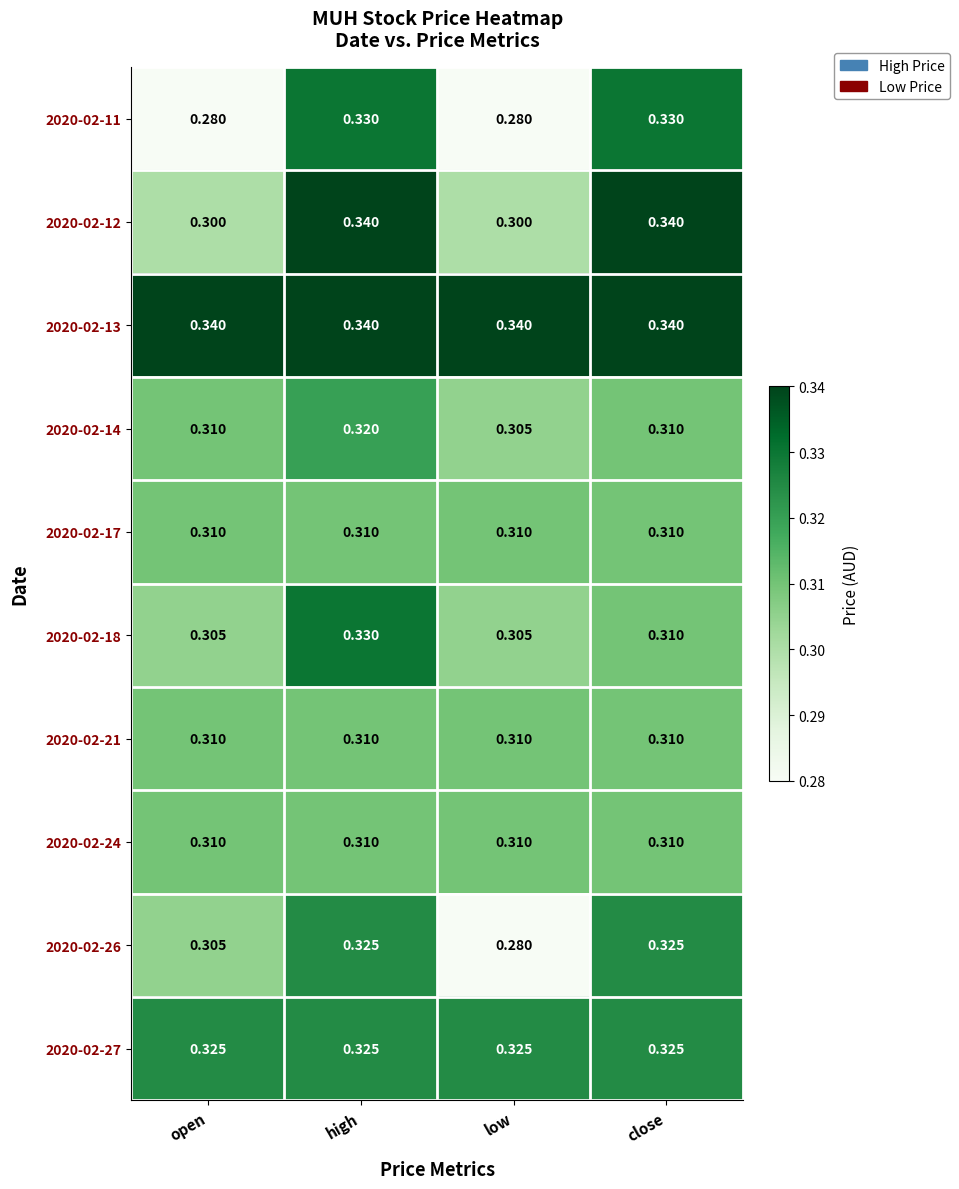

Reading right to left, what are all the values shown in this chart?

2020-02-11: close=0.3	low=0.3	high=0.3	open=0.3
2020-02-12: close=0.3	low=0.3	high=0.3	open=0.3
2020-02-13: close=0.3	low=0.3	high=0.3	open=0.3
2020-02-14: close=0.3	low=0.3	high=0.3	open=0.3
2020-02-17: close=0.3	low=0.3	high=0.3	open=0.3
2020-02-18: close=0.3	low=0.3	high=0.3	open=0.3
2020-02-21: close=0.3	low=0.3	high=0.3	open=0.3
2020-02-24: close=0.3	low=0.3	high=0.3	open=0.3
2020-02-26: close=0.3	low=0.3	high=0.3	open=0.3
2020-02-27: close=0.3	low=0.3	high=0.3	open=0.3